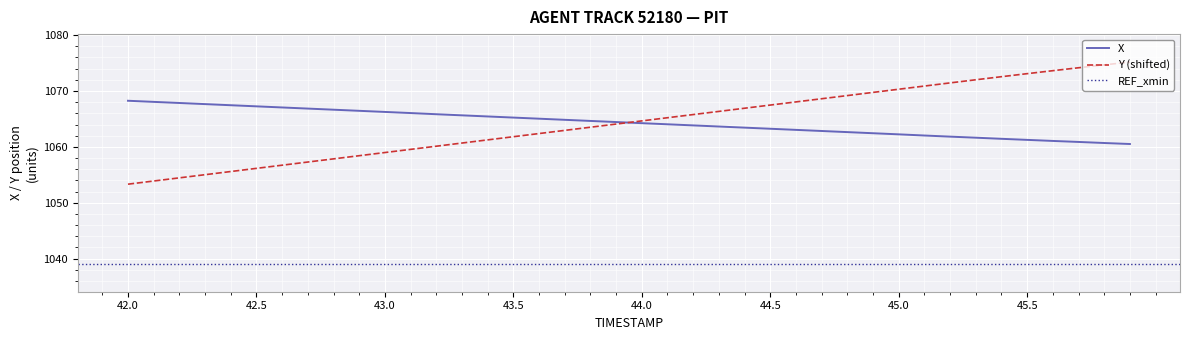

How many categories are shown in the chart?

40